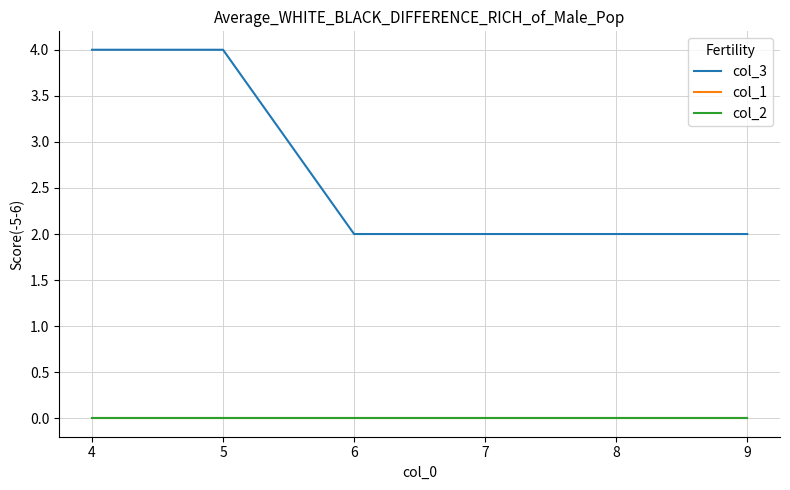

At how many categories does at least one series exceed 0?

6